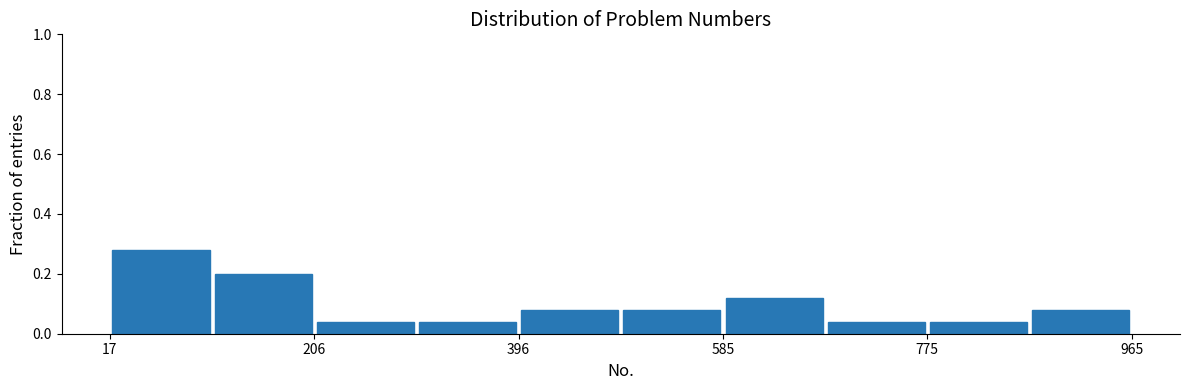

Which range on the x-axis has the tallest bar?

20 to 120